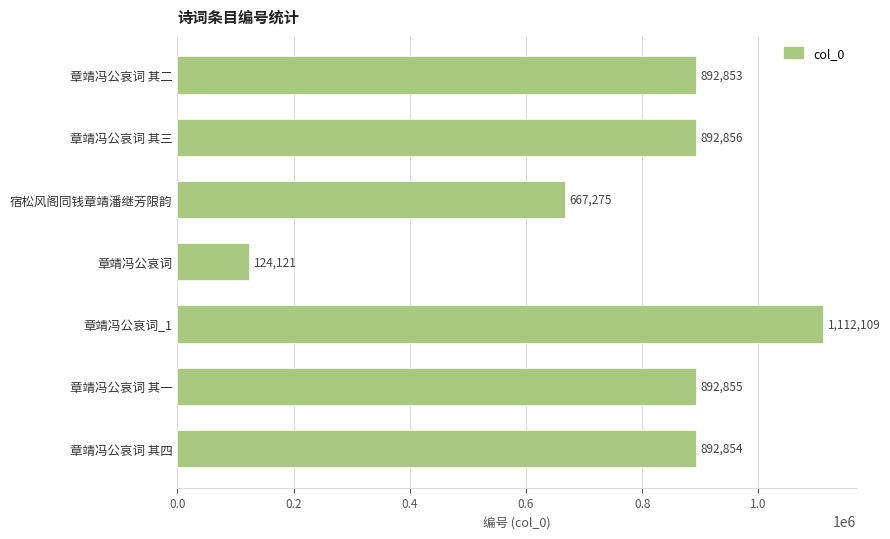

What is the sum of the values at 章靖冯公哀词 其四 and 章靖冯公哀词 其三?

1785710